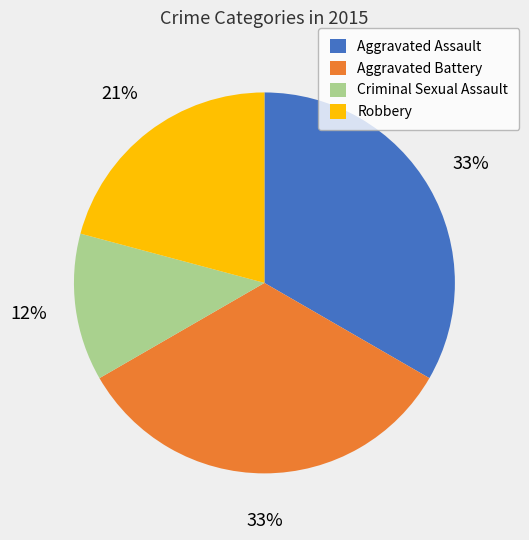

Is the sum of Criminal Sexual Assault and Aggravated Battery greater than half?

No